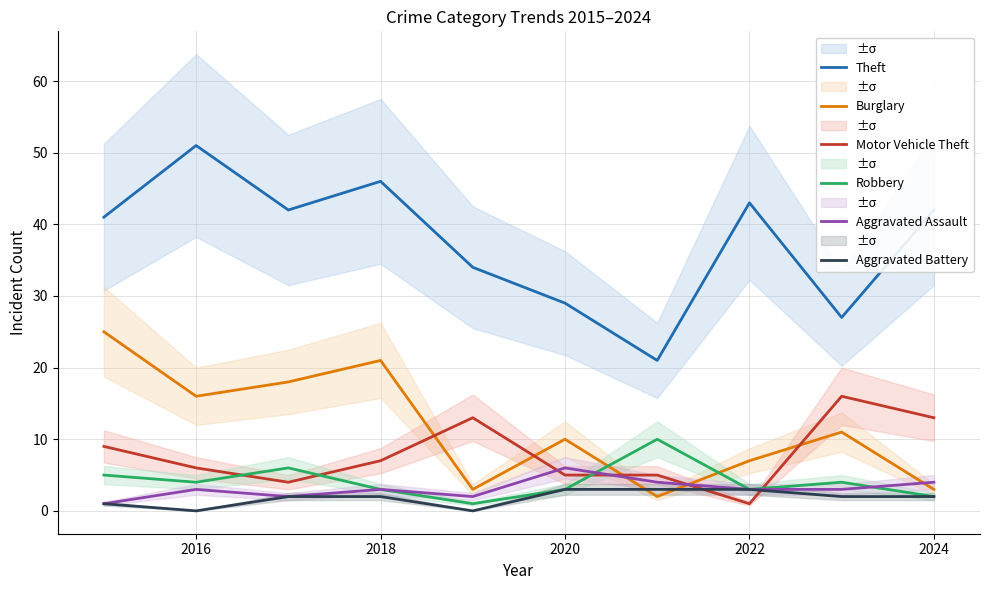

What is the greatest value displayed?

51